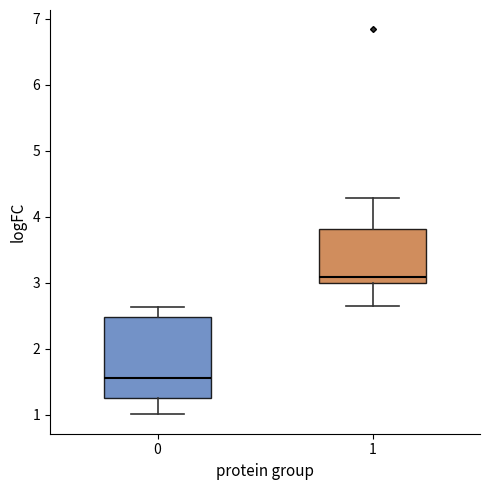

Which box is the tallest, from its lower edge to its upper edge?

0